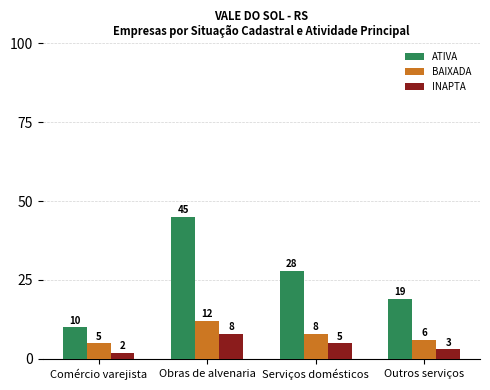

Rank the series at Comércio varejista from lowest to highest value.

INAPTA, BAIXADA, ATIVA